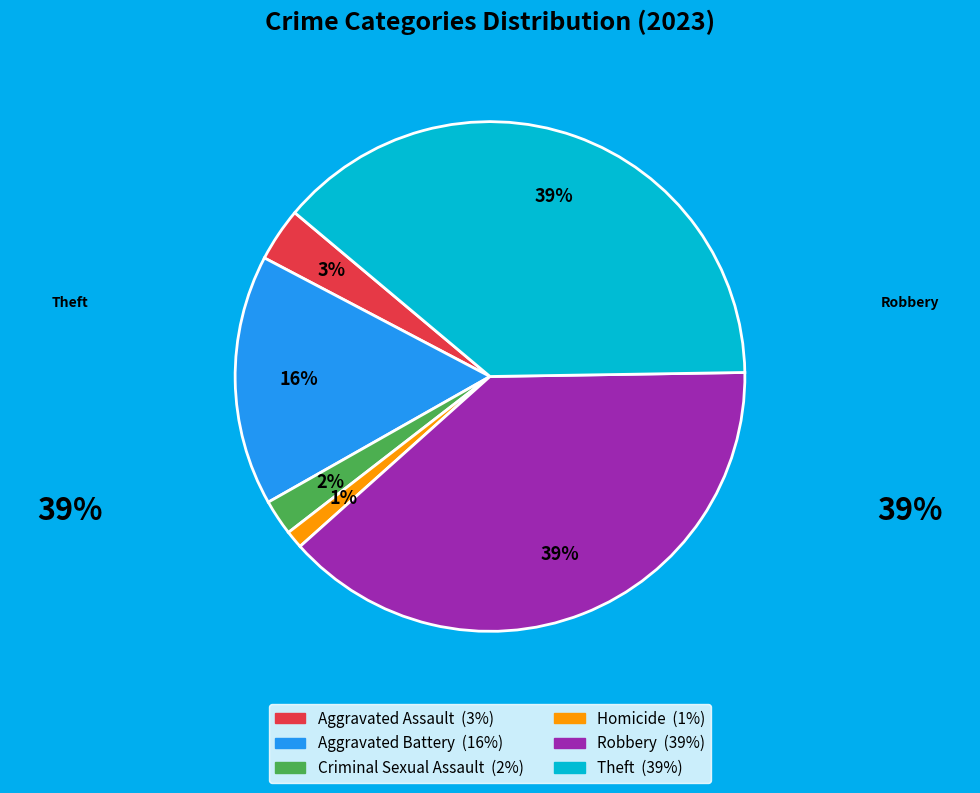

To the nearest percent, what is the combined percentage of Aggravated Battery and Theft?

55%